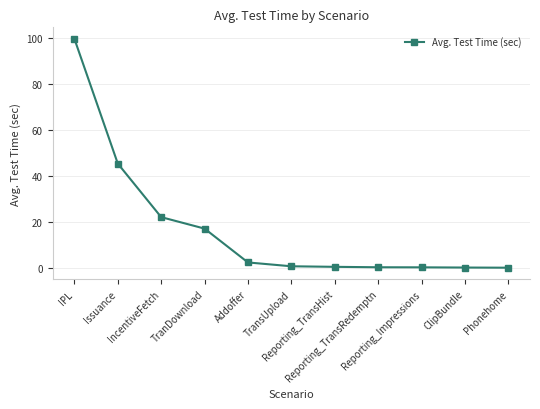

What is the difference between the second highest and minimum values?

45.3